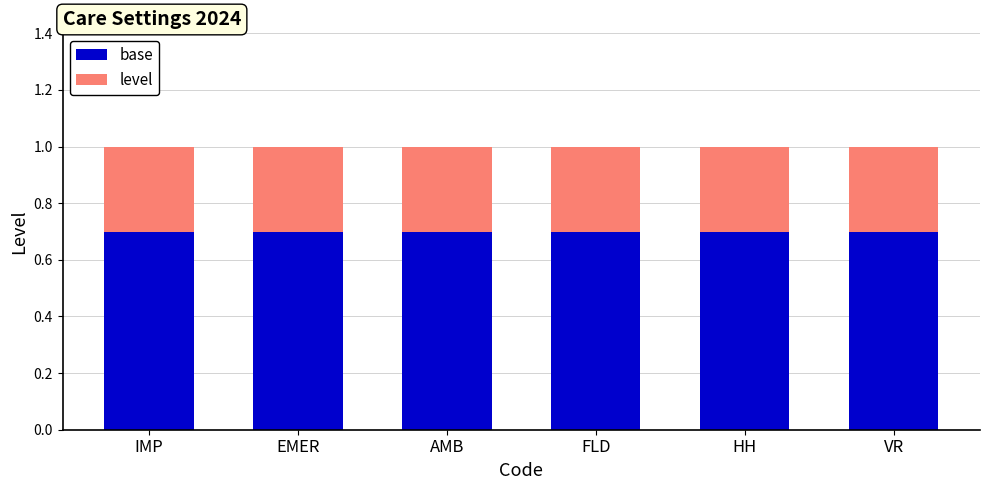

Is it true that base equals 0.7 at HH?

True